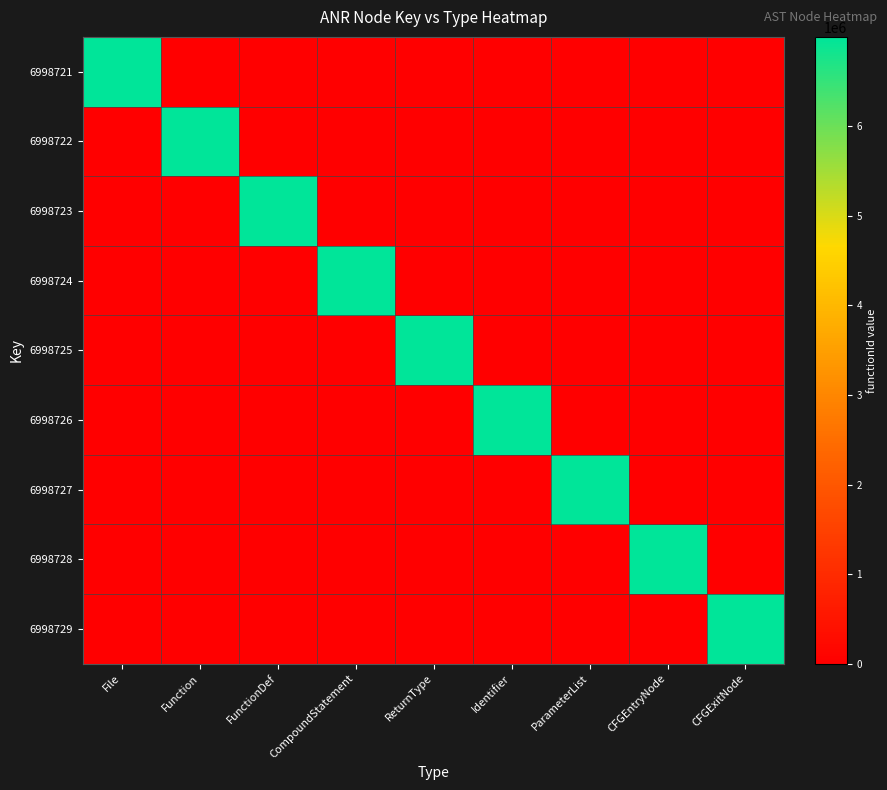

How many categories are shown in the chart?

9